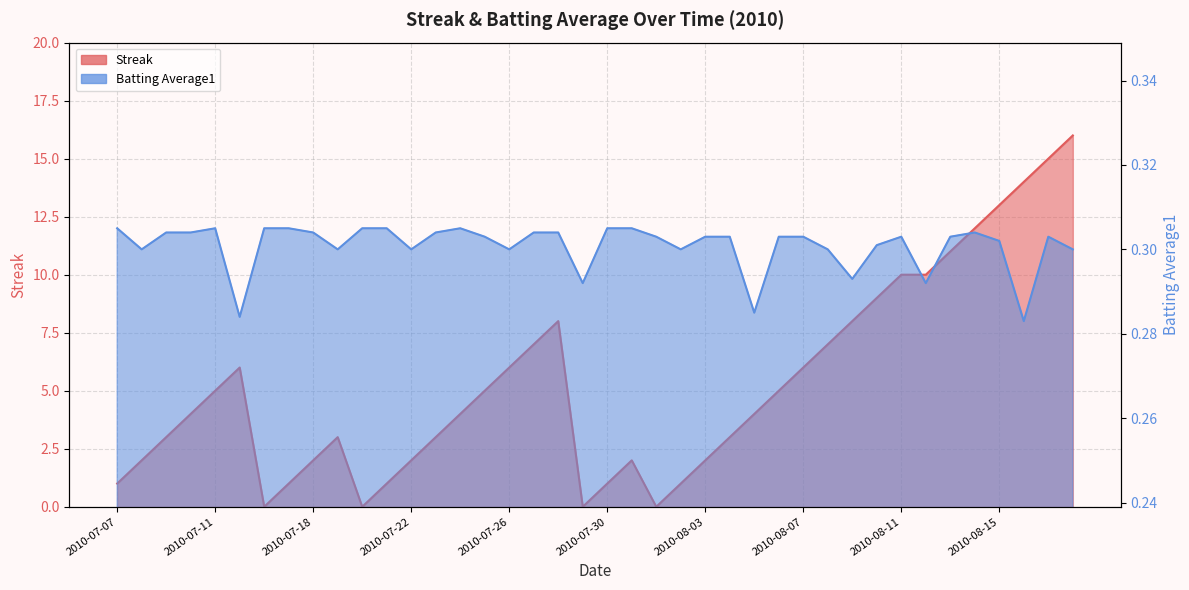

At which category does Batting Average1 reach its first local valley?

2010-07-08